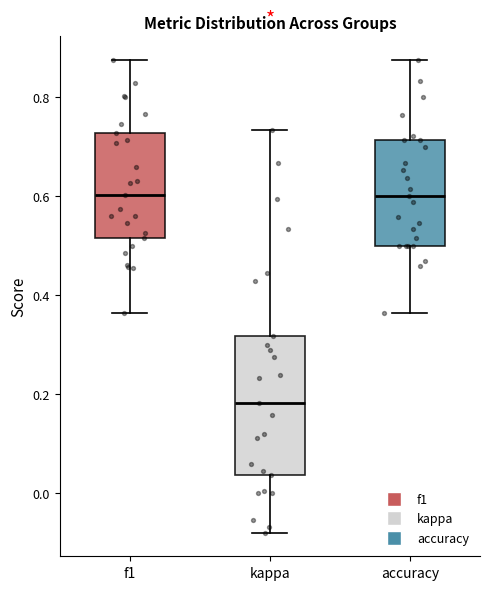

Reading left to right, transcribe this box plot: for each box, give where its median line is, the range the box spans, and where its two whiskers end, as read against the y-axis. The values are not printed on the chart, so give them approximately, as read against the axis.

f1: median 0.60, box 0.52 to 0.72, whiskers 0.36 to 0.88
kappa: median 0.18, box 0.04 to 0.32, whiskers -0.08 to 0.74
accuracy: median 0.60, box 0.50 to 0.72, whiskers 0.36 to 0.88